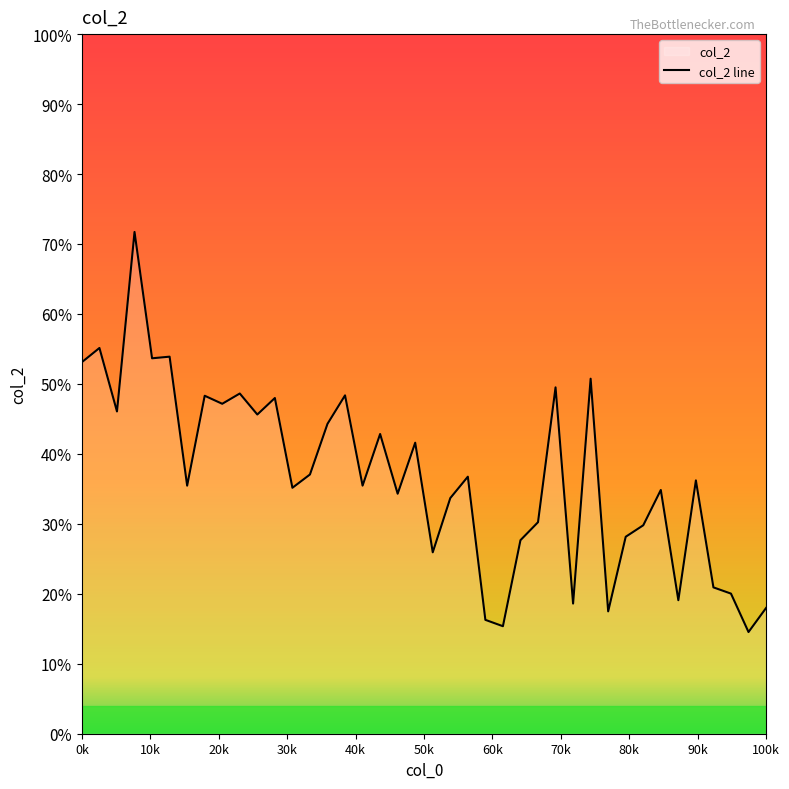

What is the smallest value displayed?

14.5